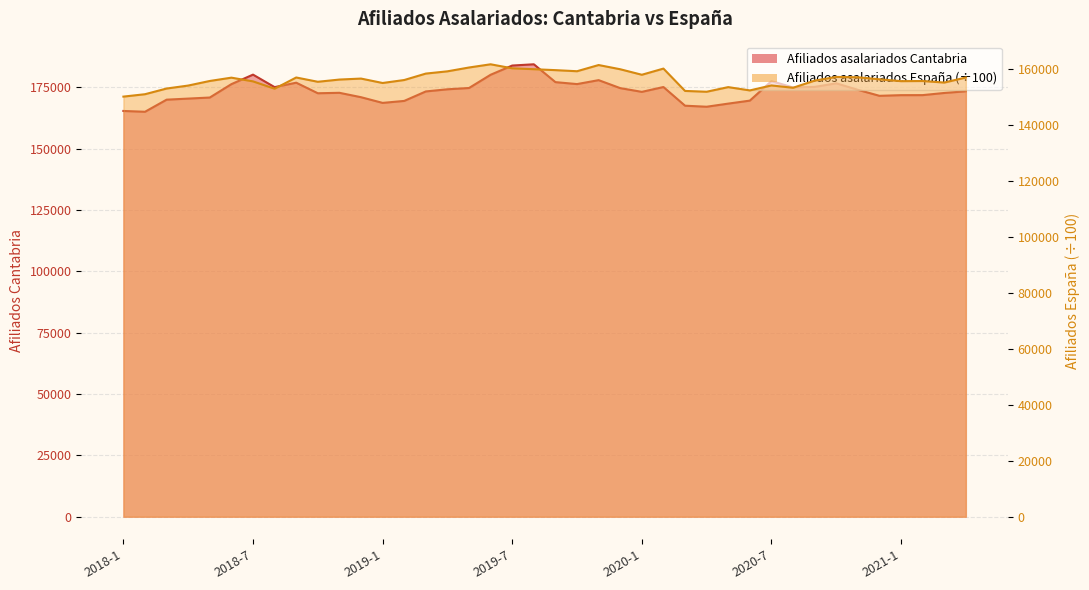

What are all the series names shown in the legend?

Afiliados asalariados Cantabria, Afiliados asalariados España